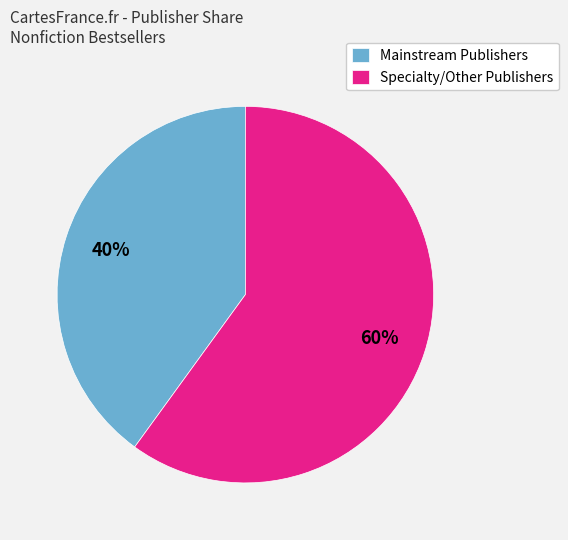

Between Mainstream Publishers and Specialty/Other Publishers, which is larger?

Specialty/Other Publishers